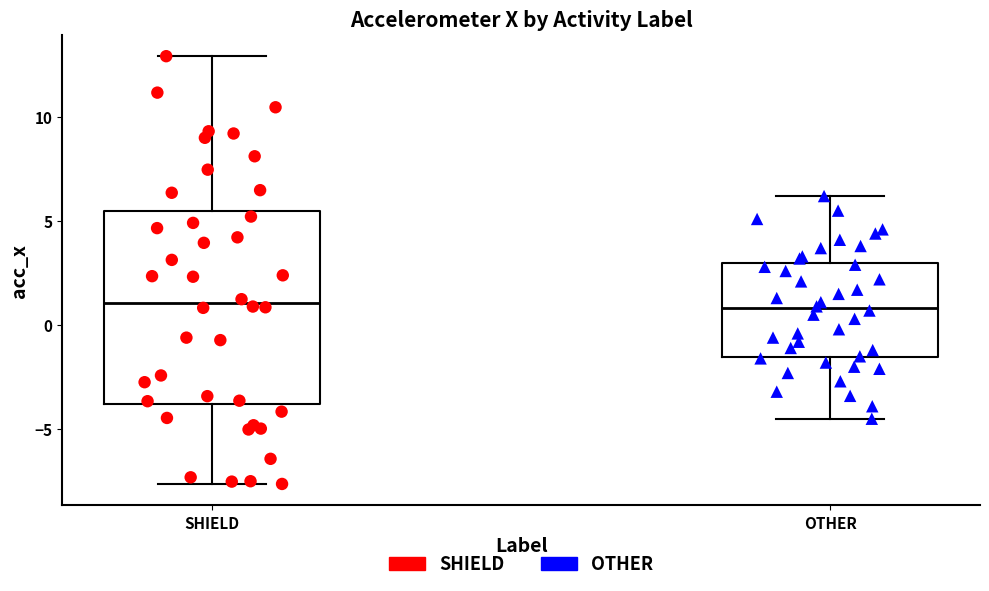

Reading left to right, transcribe this box plot: for each box, give where its median line is, the range the box spans, and where its two whiskers end, as read against the y-axis. The values are not printed on the chart, so give them approximately, as read against the axis.

SHIELD: median 1.0, box -4.0 to 5.5, whiskers -7.5 to 13.0
OTHER: median 1.0, box -1.5 to 3.0, whiskers -4.5 to 6.0